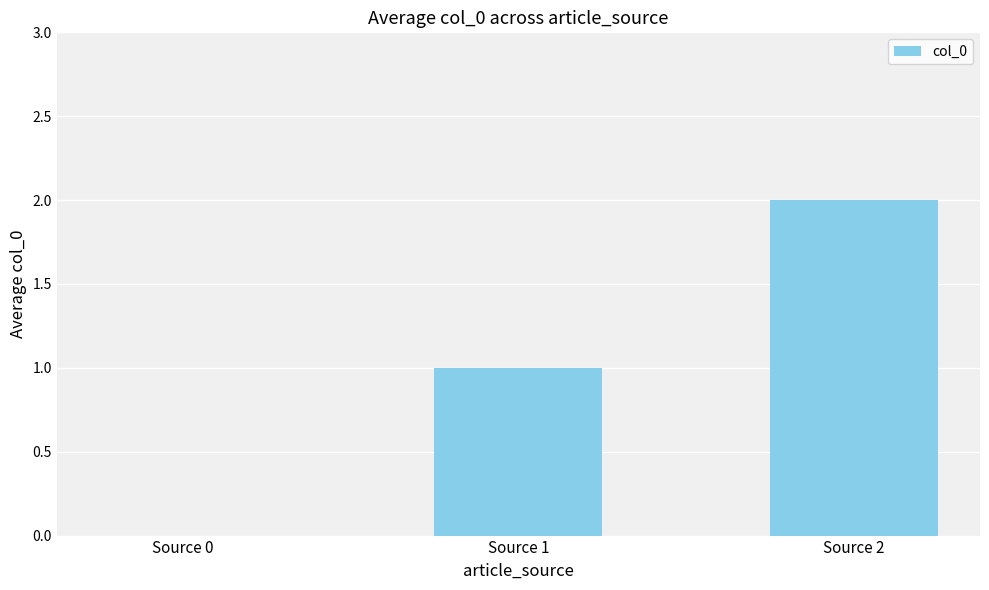

How many series are shown in this chart?

1